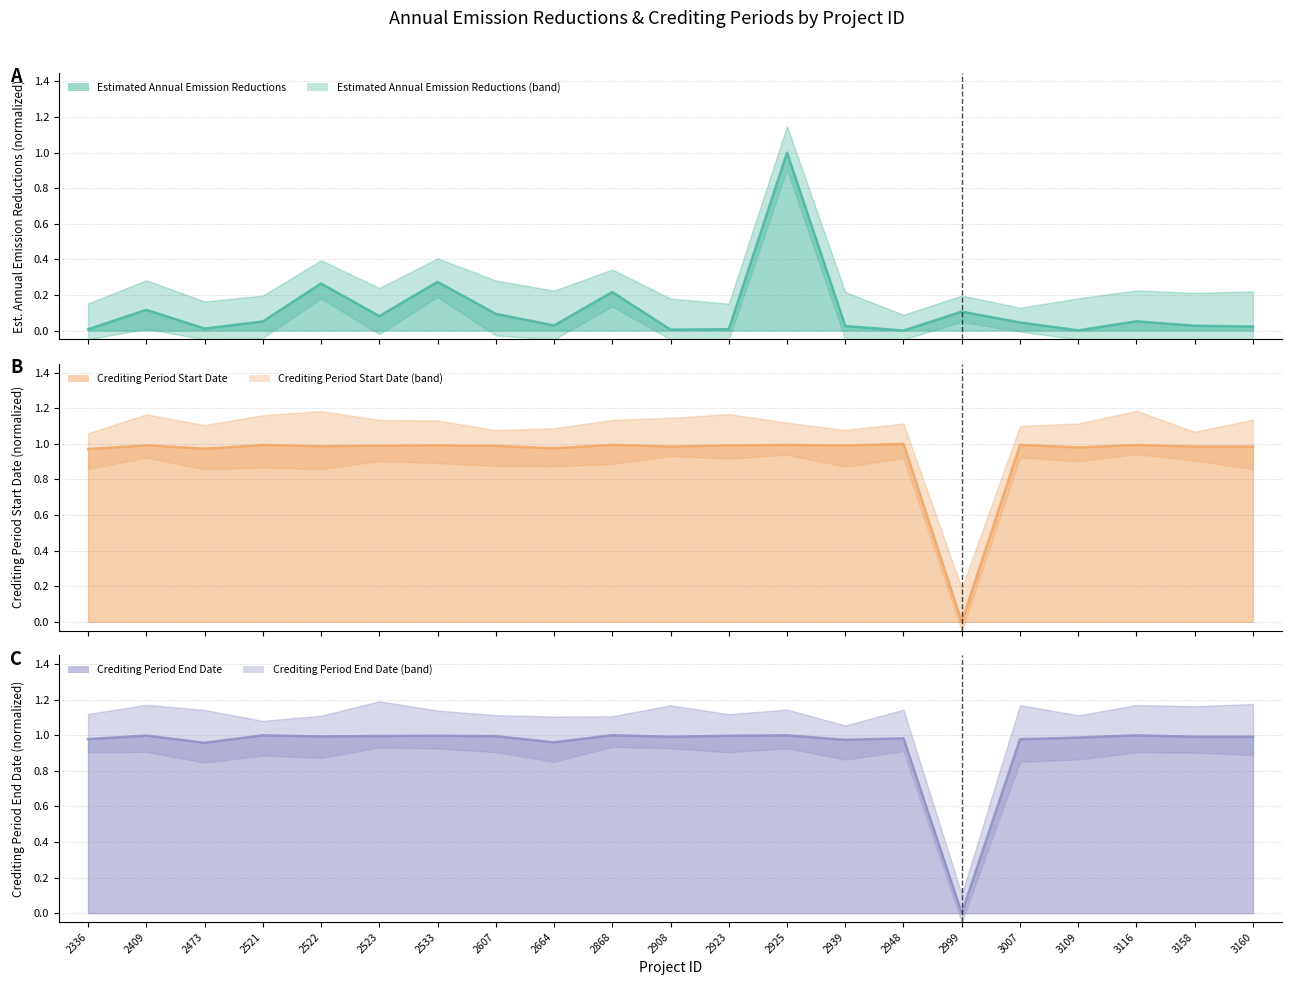

True or false: Crediting Period Start Date has more than 2 points higher than both neighbors.

True